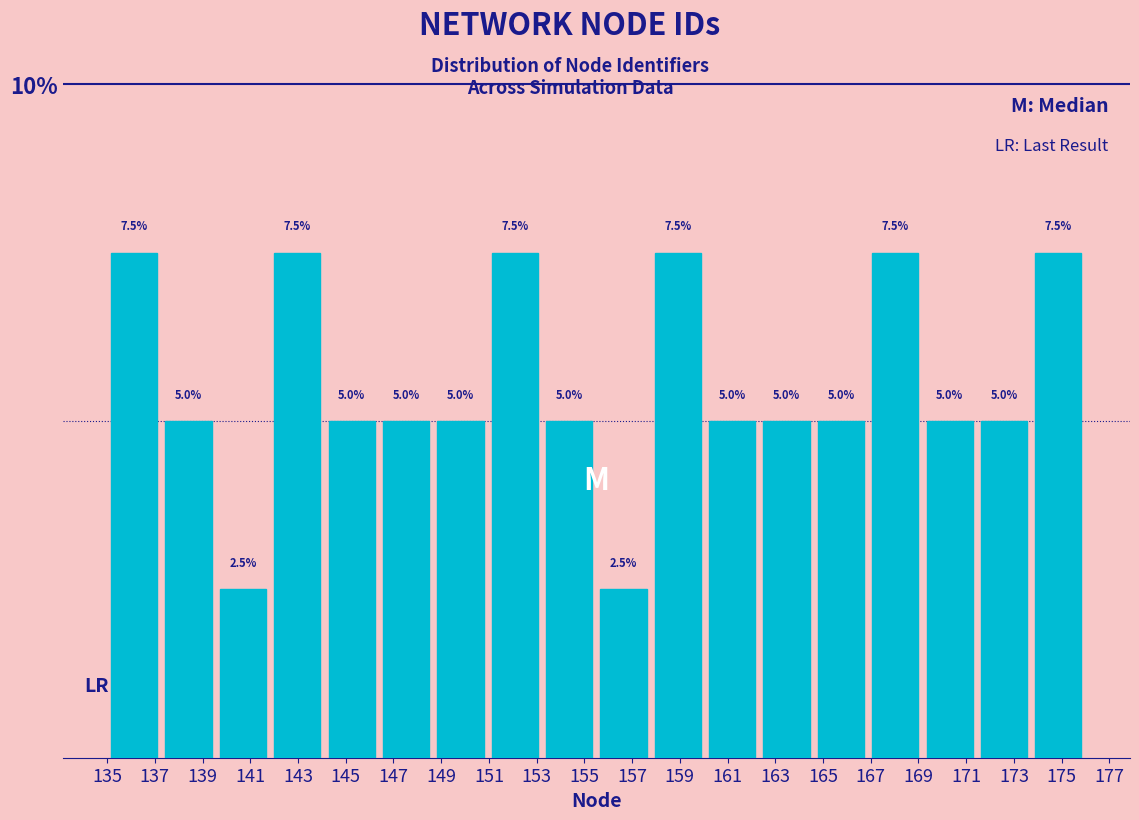

How tall is the bar that spans 144.2 to 146.4 on the x-axis? The bar edges are not printed on the chart, so give them approximately, as read against the axis.

5.0